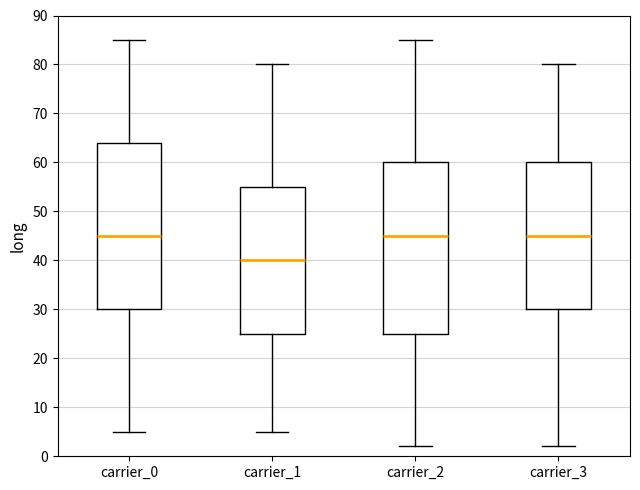

Reading left to right, read every box against the y-axis: the position of its median line, the range the box covers, and the ends of its whiskers. The values are not printed on the chart, so give them approximately, as read against the axis.

carrier_0: median 45, box 30 to 64, whiskers 5 to 85
carrier_1: median 40, box 25 to 55, whiskers 5 to 80
carrier_2: median 45, box 25 to 60, whiskers 2 to 85
carrier_3: median 45, box 30 to 60, whiskers 2 to 80